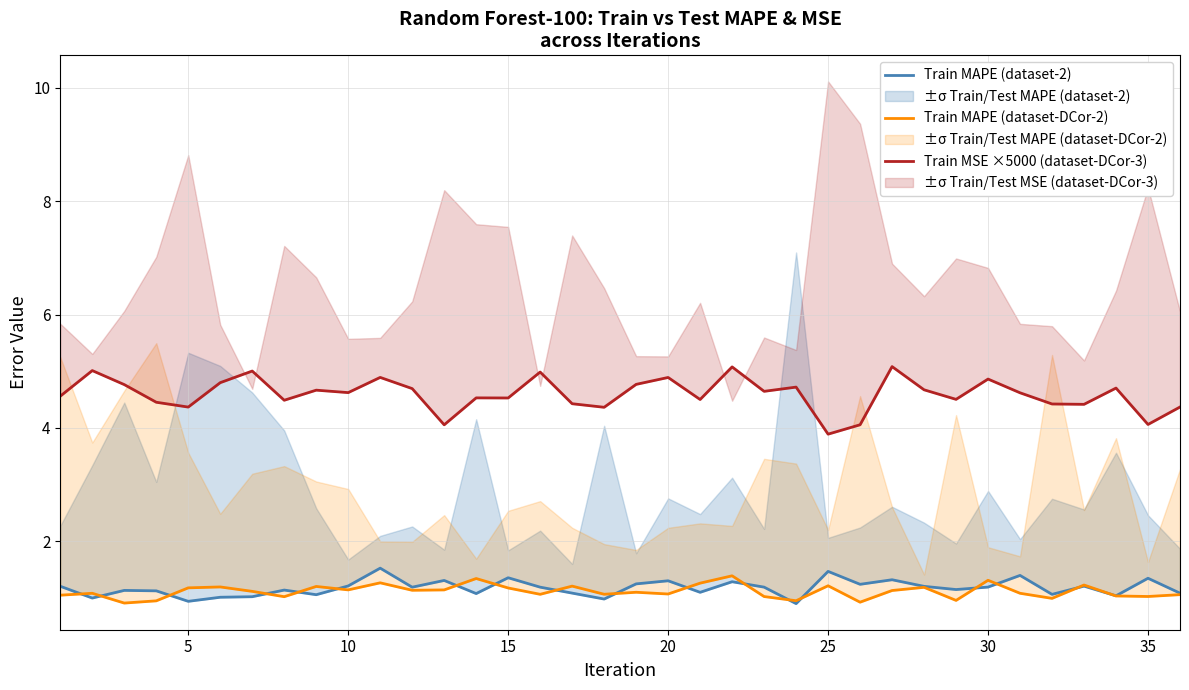

Reading left to right, list all the values displayed in this chart.

Train MAPE (dataset-2): 1.2	1.0	1.1	1.1	0.9	1.0	1.0	1.1	1.1	1.2	1.5	1.2	1.3	1.1	1.4	1.2	1.1	1.0	1.2	1.3	1.1	1.3	1.2	0.9	1.5	1.2	1.3	1.2	1.1	1.2	1.4	1.1	1.2	1.0	1.3	1.1
Train MAPE (dataset-DCor-2): 1.0	1.1	0.9	0.9	1.2	1.2	1.1	1.0	1.2	1.1	1.3	1.1	1.1	1.3	1.2	1.1	1.2	1.1	1.1	1.1	1.3	1.4	1.0	1.0	1.2	0.9	1.1	1.2	1.0	1.3	1.1	1.0	1.2	1.0	1.0	1.1
Train MSE ×5000 (dataset-DCor-3): 4.6	5.0	4.8	4.5	4.4	4.8	5.0	4.5	4.7	4.6	4.9	4.7	4.1	4.5	4.5	5.0	4.4	4.4	4.8	4.9	4.5	5.1	4.6	4.7	3.9	4.1	5.1	4.7	4.5	4.9	4.6	4.4	4.4	4.7	4.1	4.4